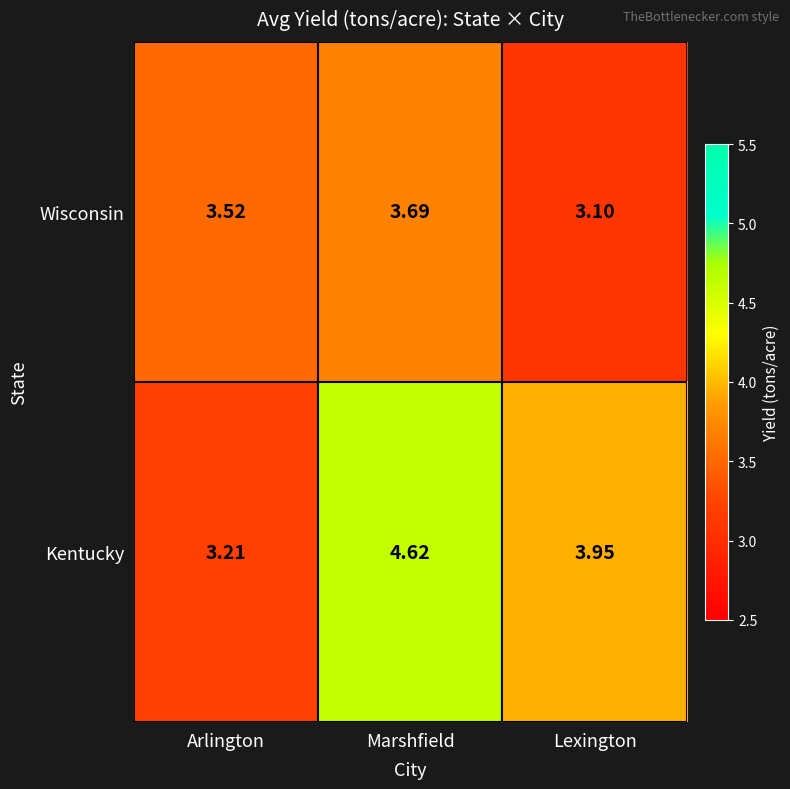

At which category is the sum across all series the highest?

Marshfield